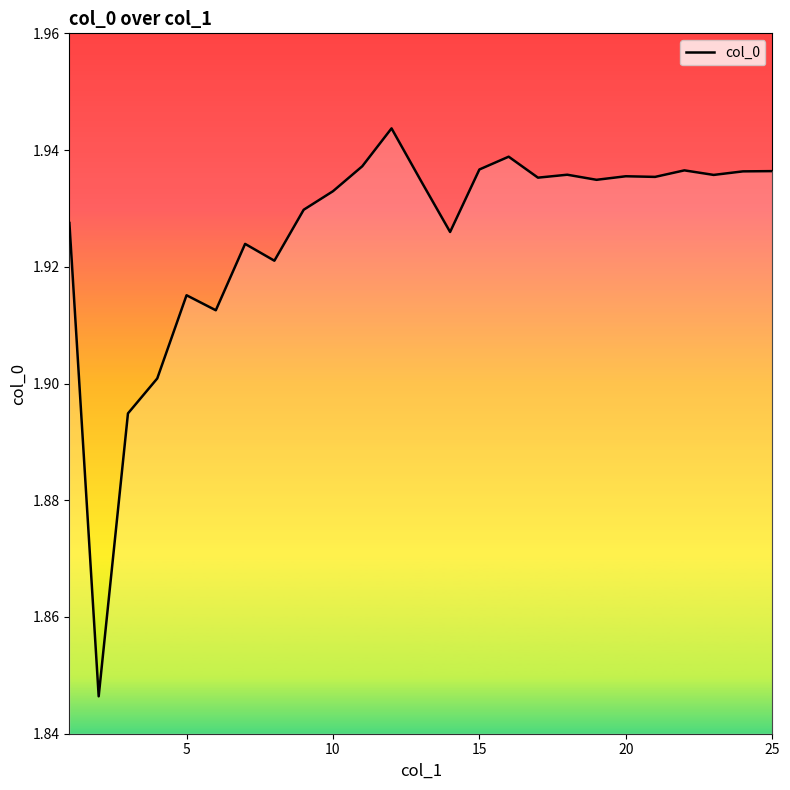

Is this an area chart (filled region under the line)?

Yes